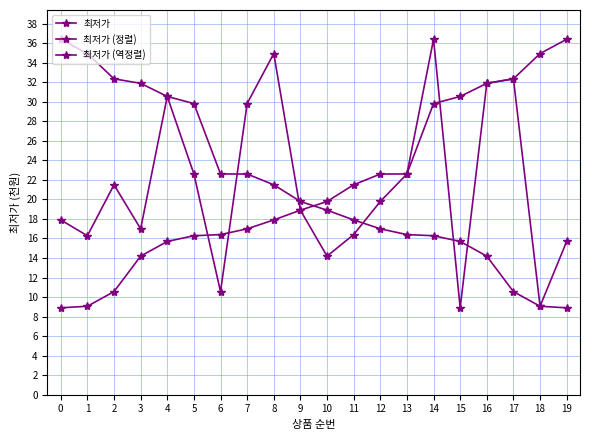

How many data points does each series have?

20